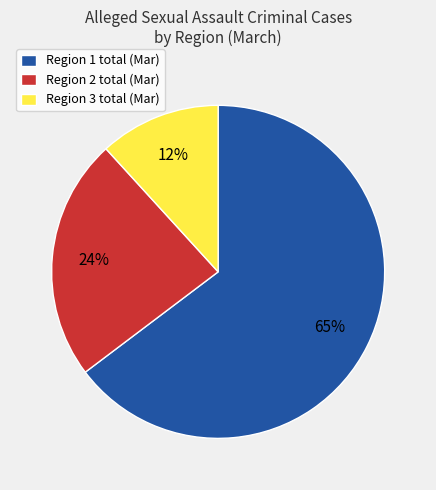

To the nearest percent, what is the difference between the Region 2 and Region 3 slice percentages?

12%